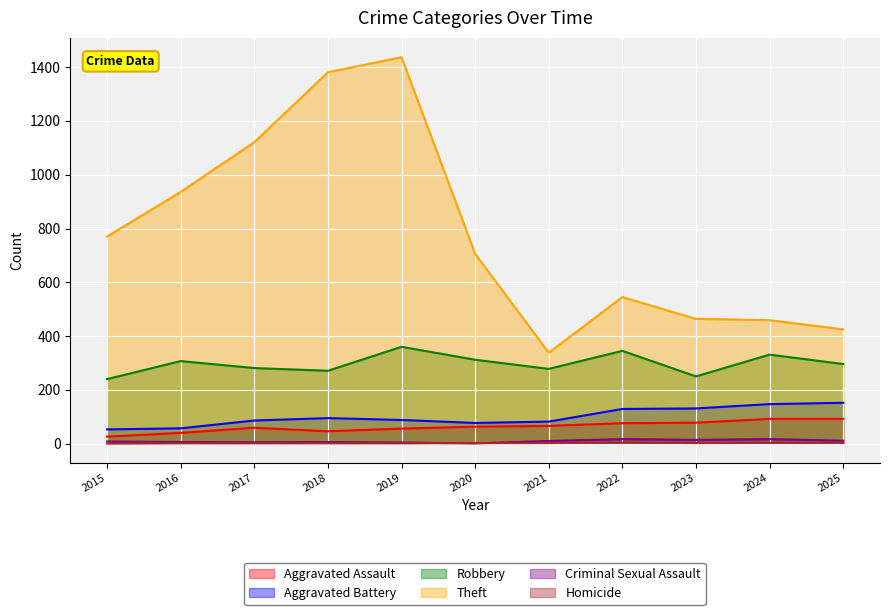

Where is the first local maximum for Homicide?

2022